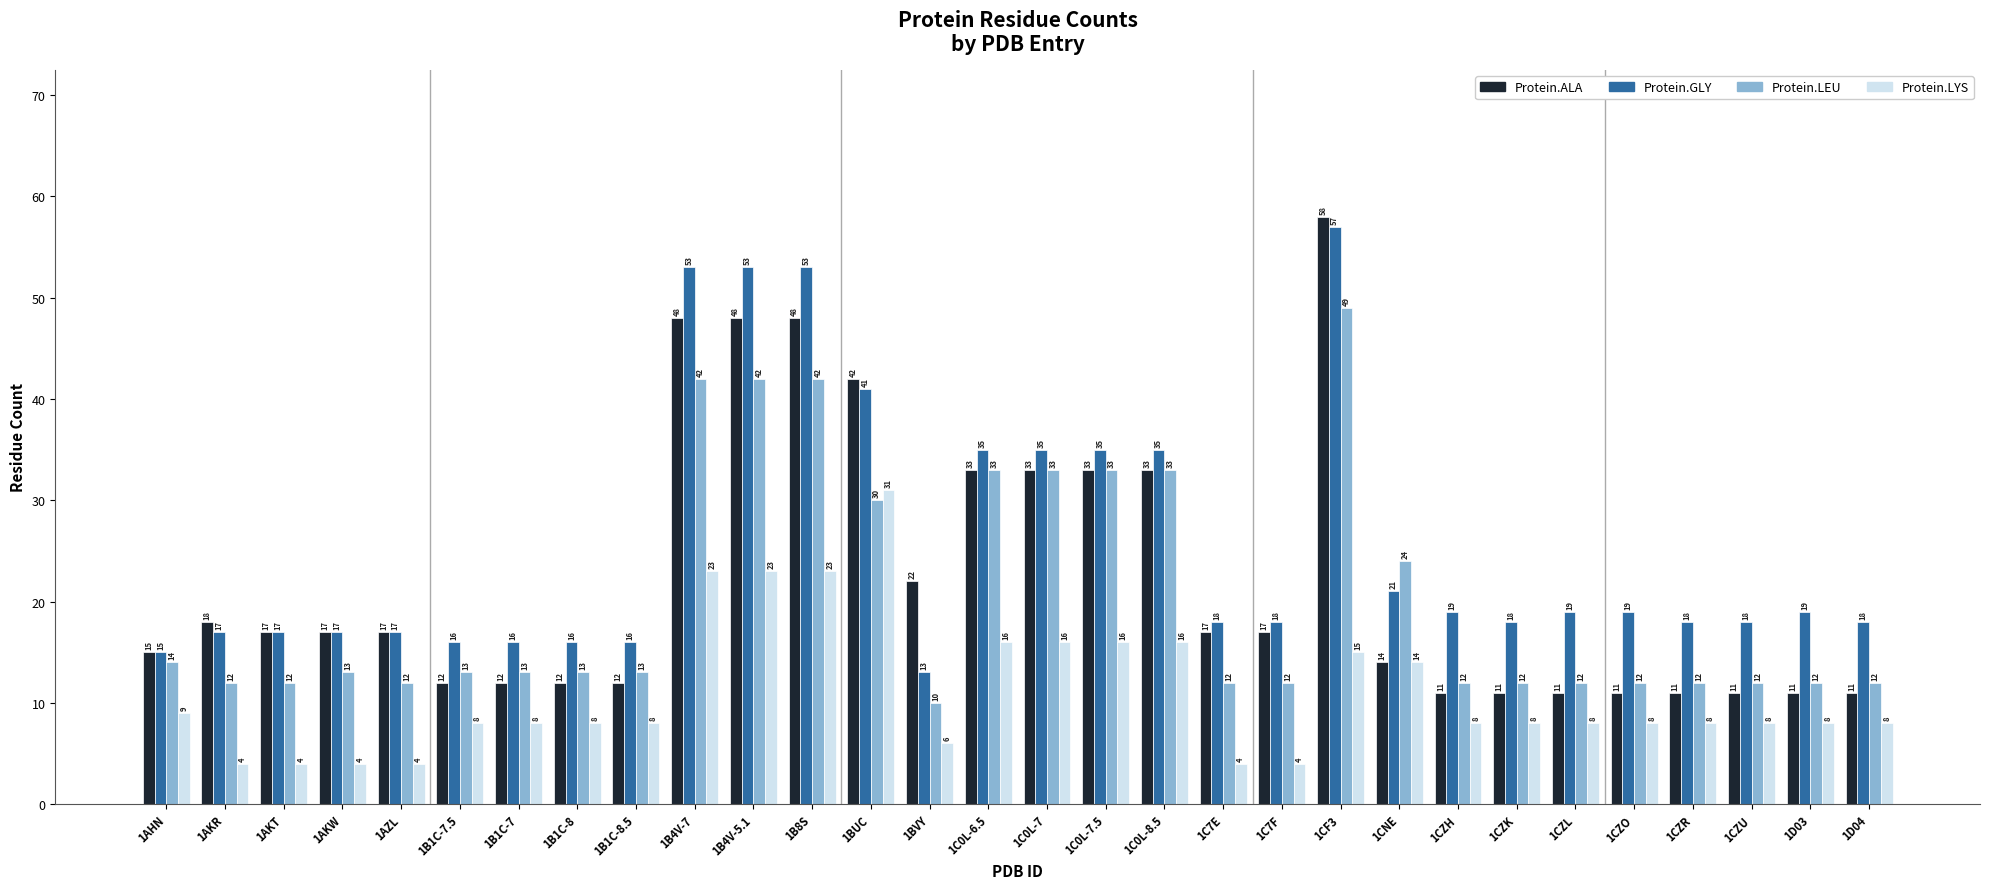

Reading left to right, transcribe all the data shown in this chart.

Protein.ALA: 1AHN=15	1AKR=18	1AKT=17	1AKW=17	1AZL=17	1B1C-7.5=12	1B1C-7=12	1B1C-8=12	1B1C-8.5=12	1B4V-7=48	1B4V-5.1=48	1B8S=48	1BUC=42	1BVY=22	1C0L-6.5=33	1C0L-7=33	1C0L-7.5=33	1C0L-8.5=33	1C7E=17	1C7F=17	1CF3=58	1CNE=14	1CZH=11	1CZK=11	1CZL=11	1CZO=11	1CZR=11	1CZU=11	1D03=11	1D04=11
Protein.GLY: 1AHN=15	1AKR=17	1AKT=17	1AKW=17	1AZL=17	1B1C-7.5=16	1B1C-7=16	1B1C-8=16	1B1C-8.5=16	1B4V-7=53	1B4V-5.1=53	1B8S=53	1BUC=41	1BVY=13	1C0L-6.5=35	1C0L-7=35	1C0L-7.5=35	1C0L-8.5=35	1C7E=18	1C7F=18	1CF3=57	1CNE=21	1CZH=19	1CZK=18	1CZL=19	1CZO=19	1CZR=18	1CZU=18	1D03=19	1D04=18
Protein.LEU: 1AHN=14	1AKR=12	1AKT=12	1AKW=13	1AZL=12	1B1C-7.5=13	1B1C-7=13	1B1C-8=13	1B1C-8.5=13	1B4V-7=42	1B4V-5.1=42	1B8S=42	1BUC=30	1BVY=10	1C0L-6.5=33	1C0L-7=33	1C0L-7.5=33	1C0L-8.5=33	1C7E=12	1C7F=12	1CF3=49	1CNE=24	1CZH=12	1CZK=12	1CZL=12	1CZO=12	1CZR=12	1CZU=12	1D03=12	1D04=12
Protein.LYS: 1AHN=9	1AKR=4	1AKT=4	1AKW=4	1AZL=4	1B1C-7.5=8	1B1C-7=8	1B1C-8=8	1B1C-8.5=8	1B4V-7=23	1B4V-5.1=23	1B8S=23	1BUC=31	1BVY=6	1C0L-6.5=16	1C0L-7=16	1C0L-7.5=16	1C0L-8.5=16	1C7E=4	1C7F=4	1CF3=15	1CNE=14	1CZH=8	1CZK=8	1CZL=8	1CZO=8	1CZR=8	1CZU=8	1D03=8	1D04=8